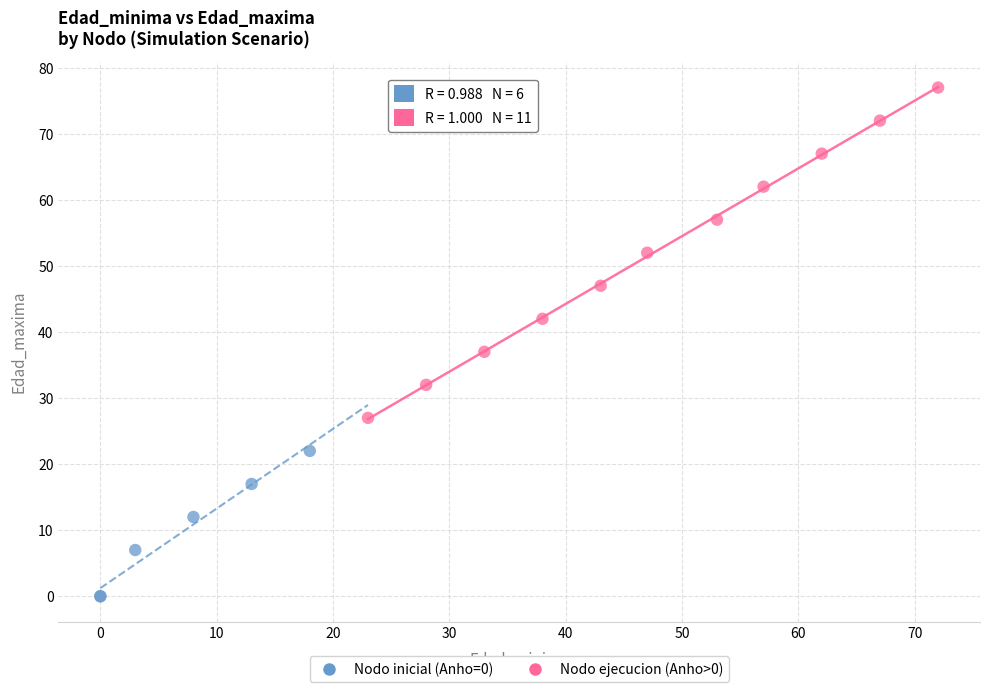

Which series contains the lowest Y value?

Nodo inicial (Anho=0)